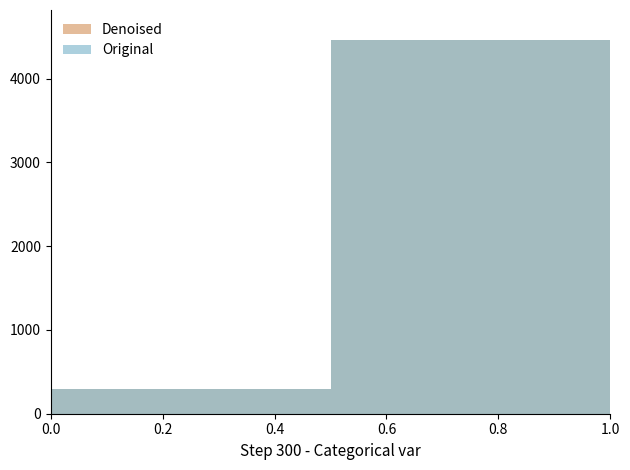

Reading left to right, extract all data points from this chart.

Denoised: 294	4462
Original: 294	4462